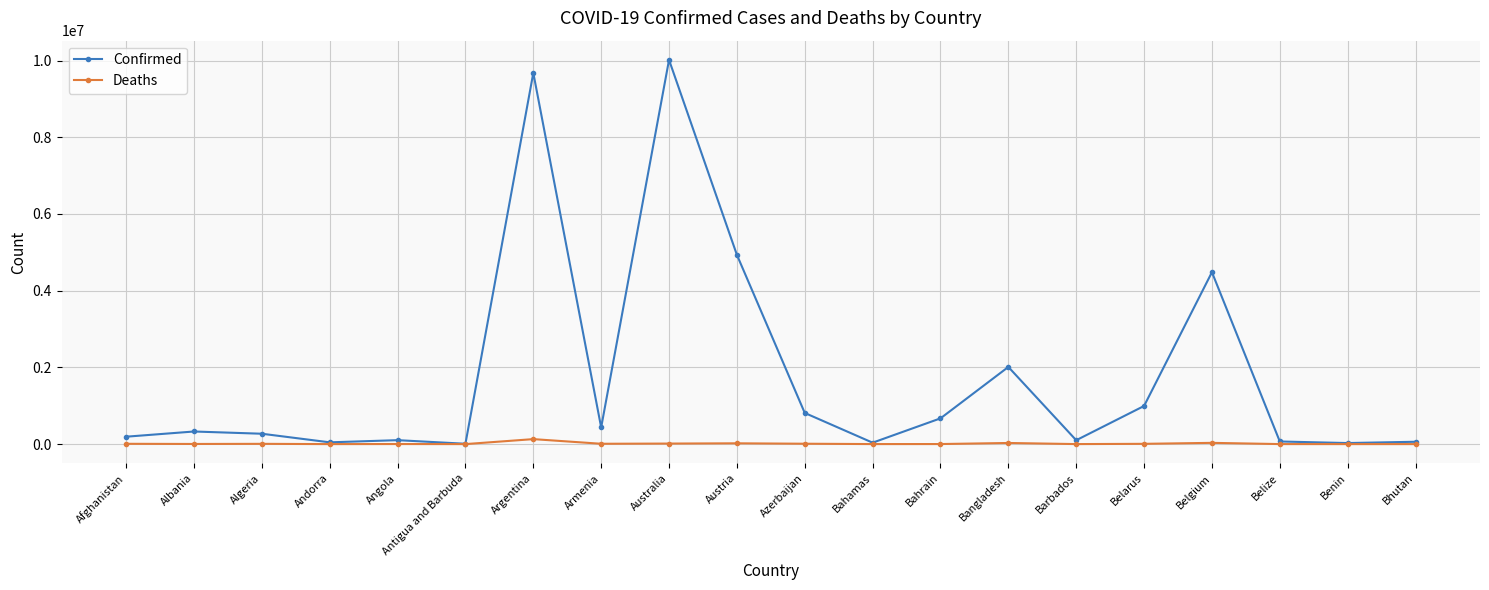

At which label does Confirmed reach its peak?

Australia